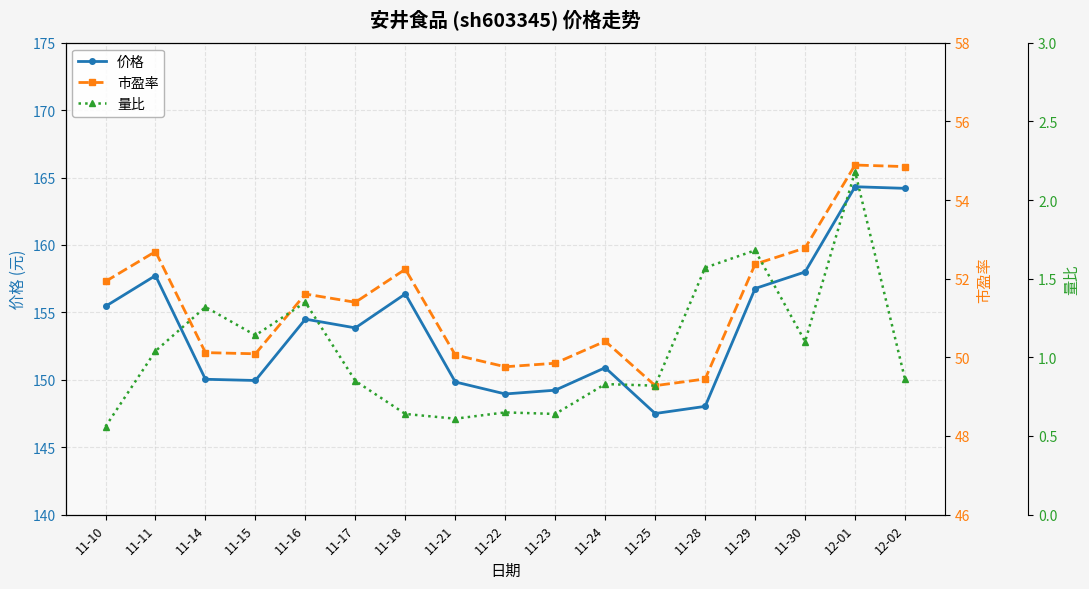

What is the difference between the maximum and minimum values in the 量比 series?

1.6